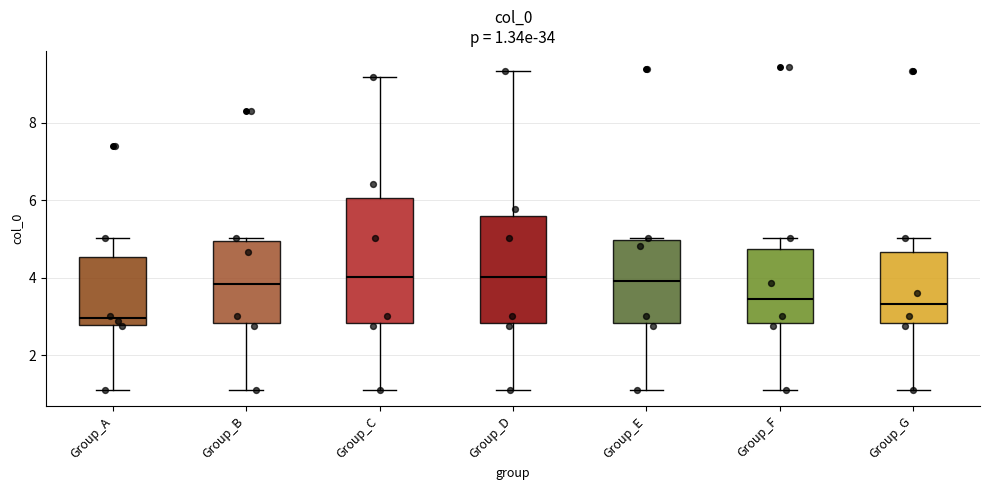

Which box's median line is the lowest?

Group_A